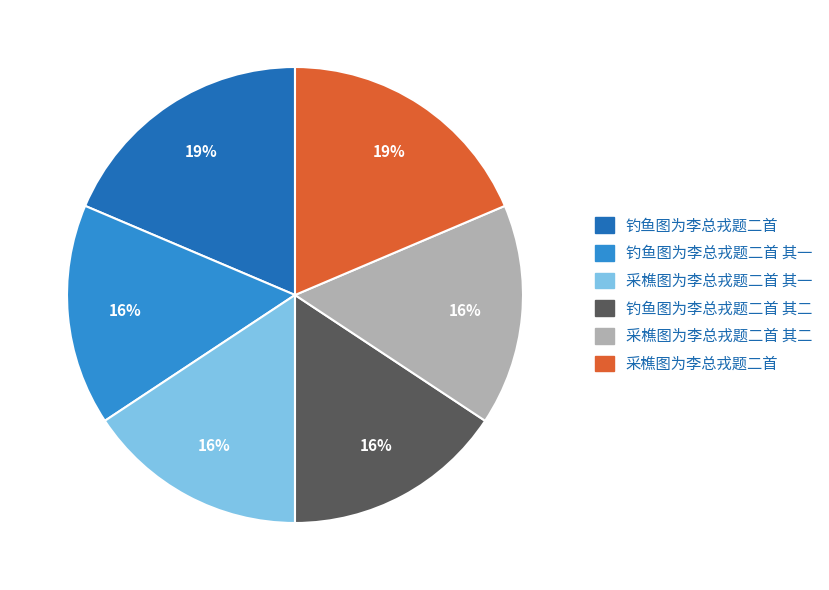

Count the number of slices in the pie.

6